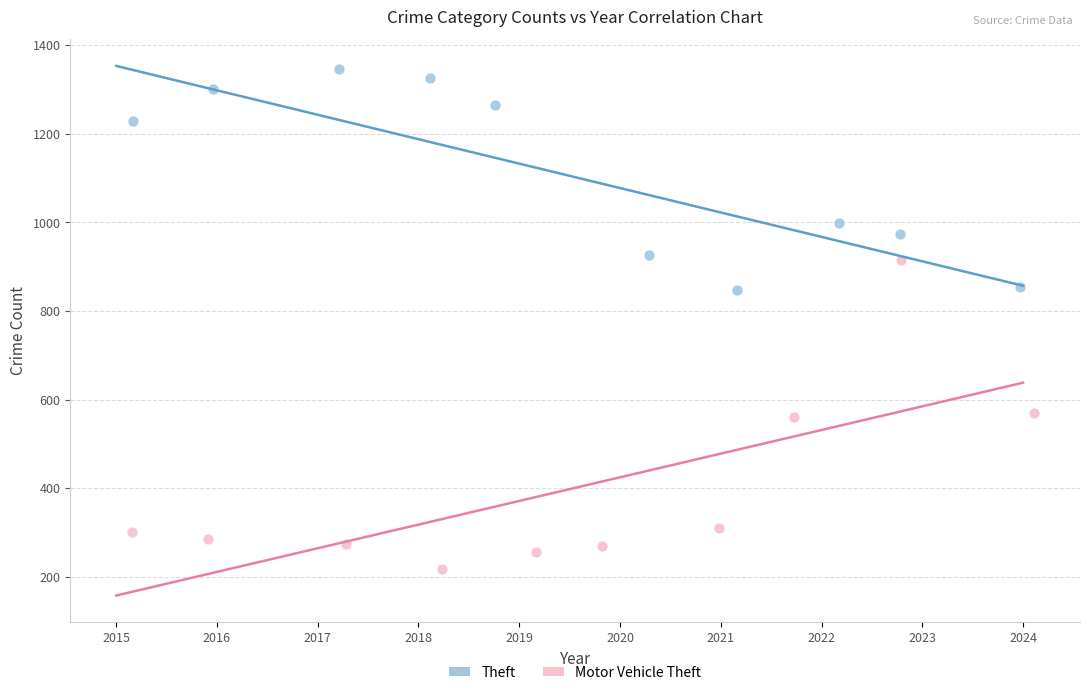

Which series has the largest Y range (max minus min)?

Motor Vehicle Theft